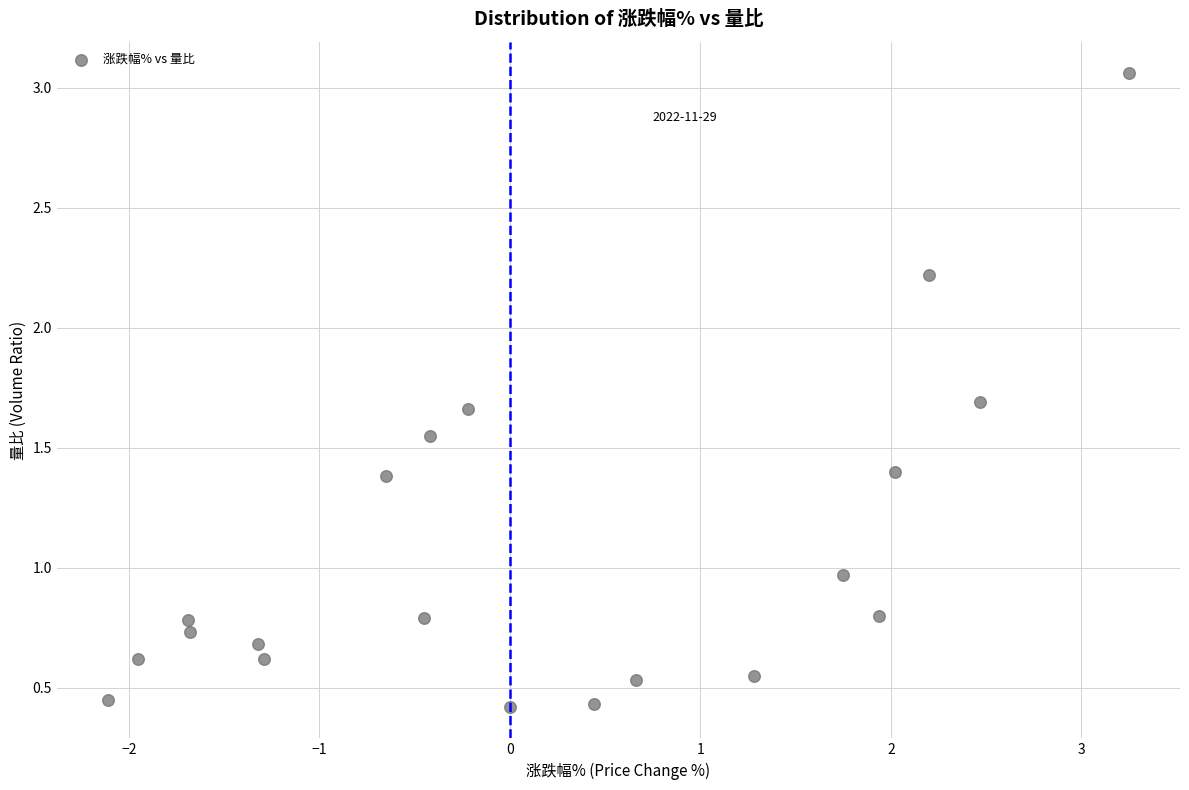

What is the range of Y values (max minus min)?

2.6